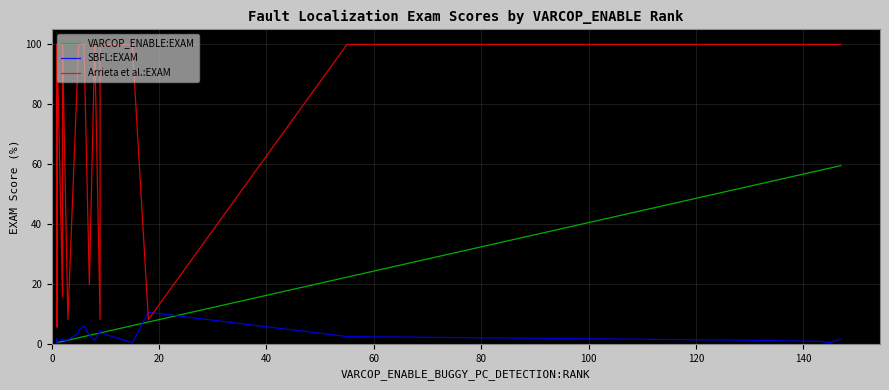

What is the difference between the second highest and second lowest values in the VARCOP_ENABLE:EXAM series?

58.3